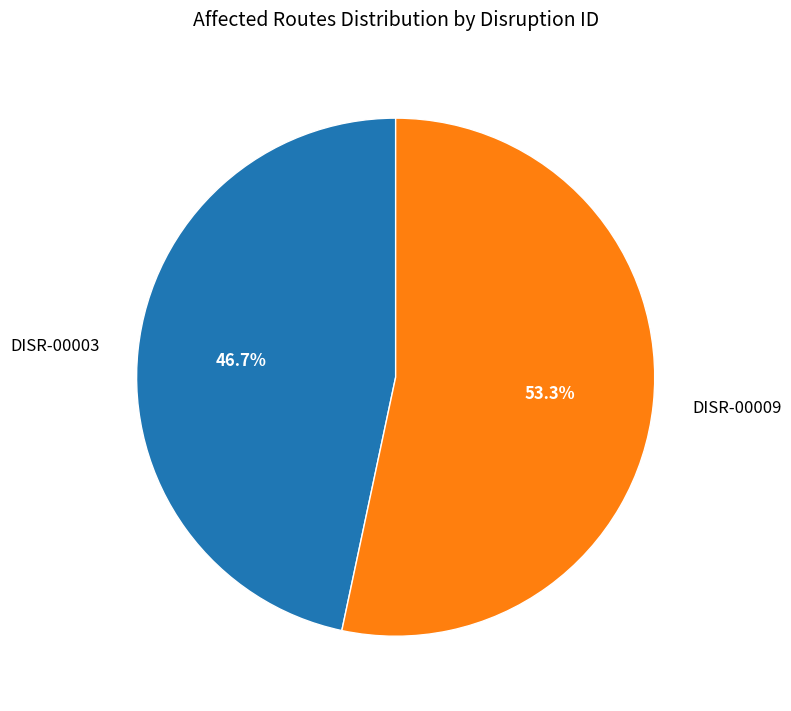

To the nearest percent, what is the combined percentage of DISR-00009 and DISR-00003?

100%